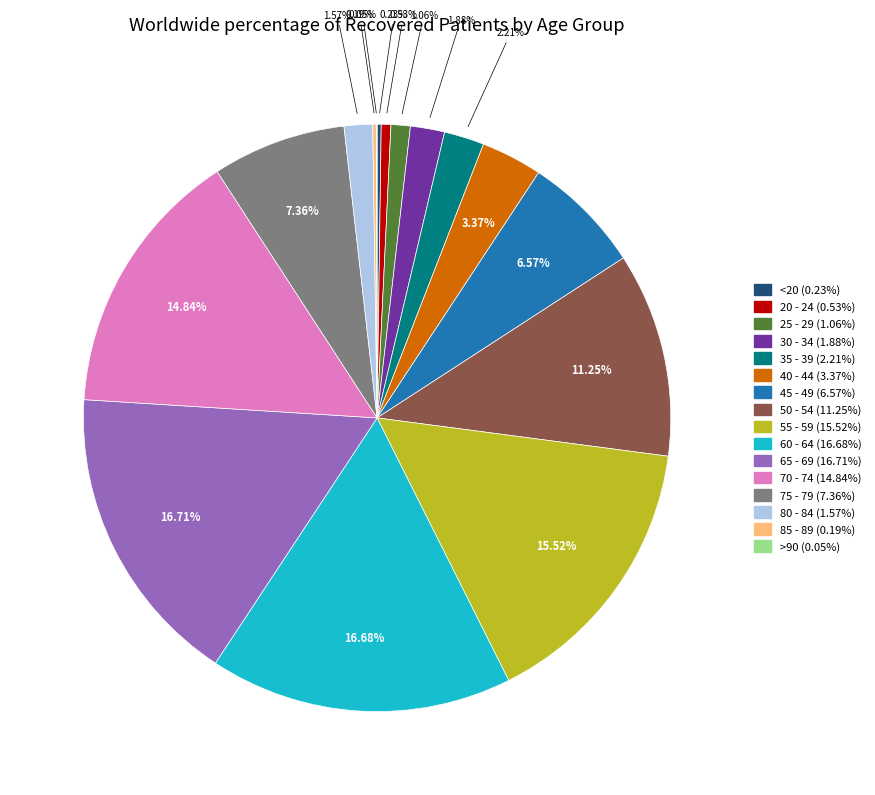

Does 45 - 49 represent more than half of the total?

No